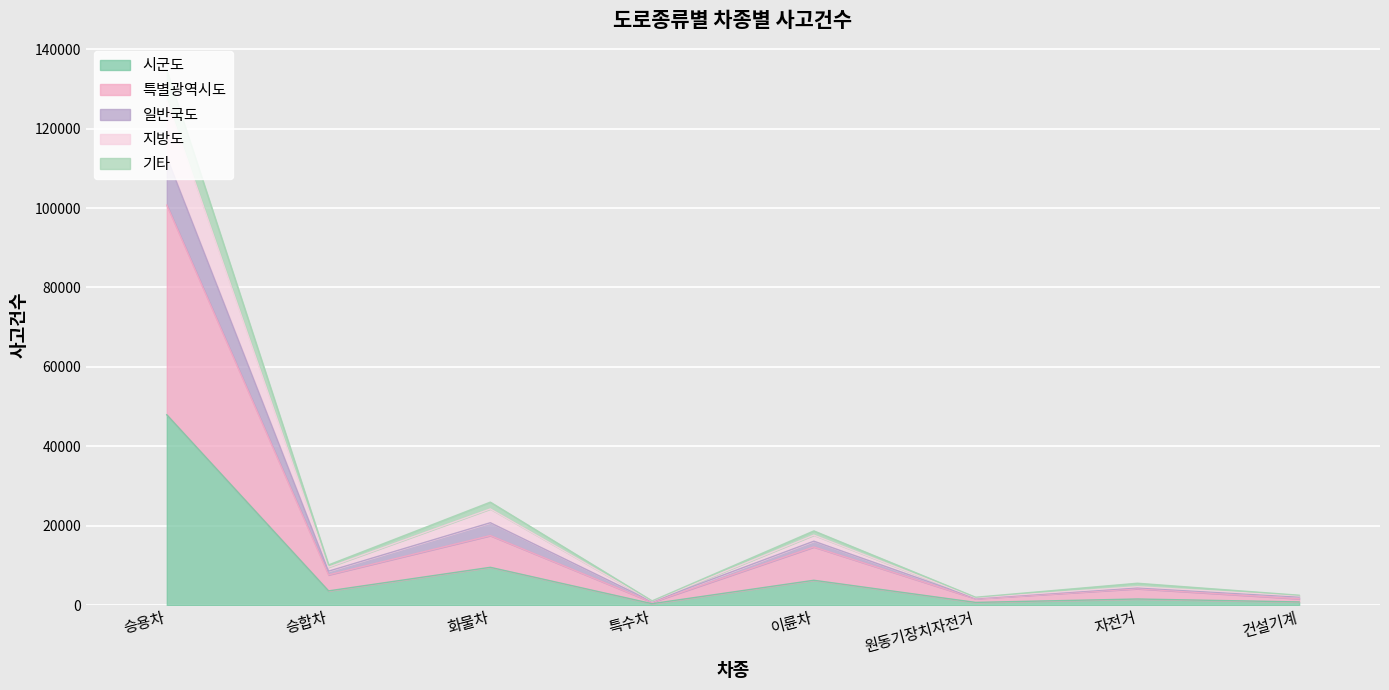

Count the number of categories in the chart.

8